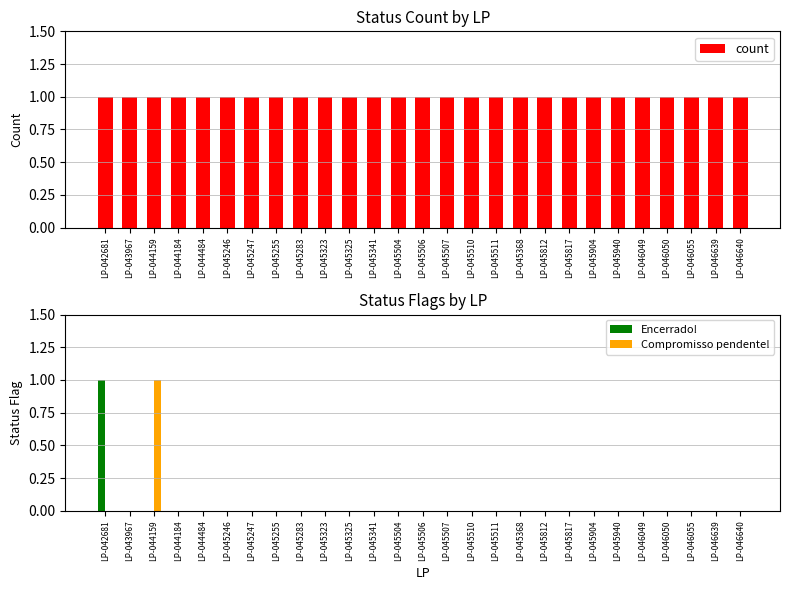

Reading right to left, list all the values displayed in this chart.

count: 1	1	1	1	1	1	1	1	1	1	1	1	1	1	1	1	1	1	1	1	1	1	1	1	1	1	1
Encerrado!: 0	0	0	0	0	0	0	0	0	0	0	0	0	0	0	0	0	0	0	0	0	0	0	0	0	0	1
Compromisso pendente!: 0	0	0	0	0	0	0	0	0	0	0	0	0	0	0	0	0	0	0	0	0	0	0	0	1	0	0